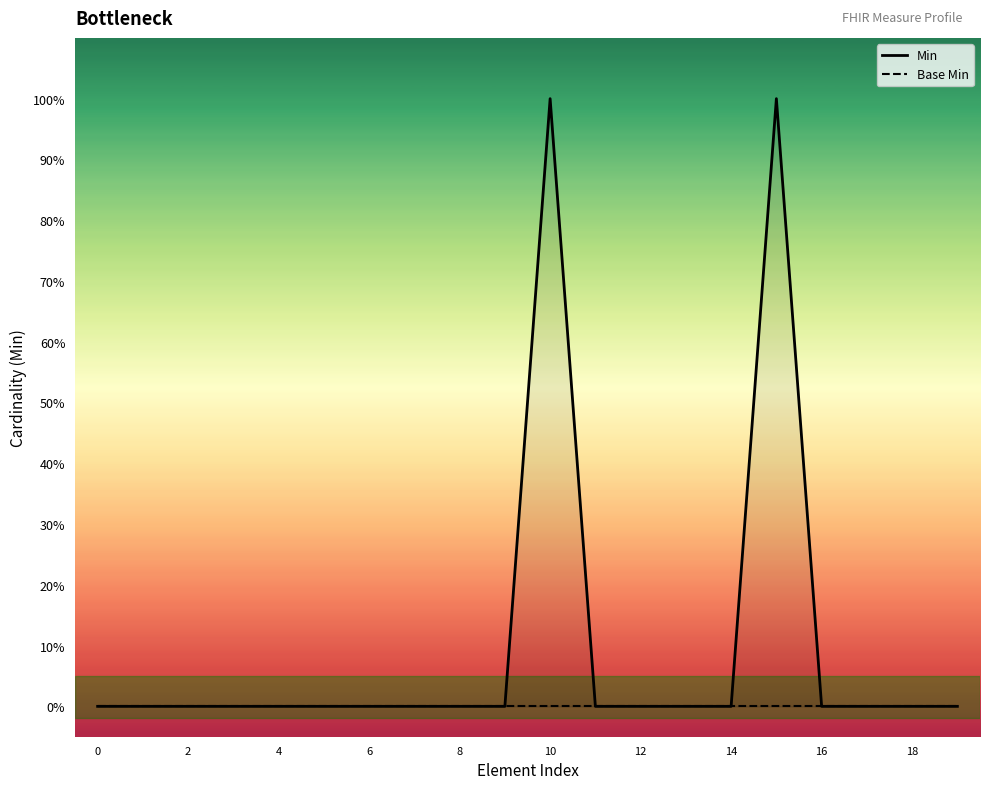

Reading left to right, list all the values displayed in this chart.

Min: 0	0	0	0	0	0	0	0	0	0	1	0	0	0	0	1	0	0	0	0
Base Min: 0	0	0	0	0	0	0	0	0	0	0	0	0	0	0	0	0	0	0	0